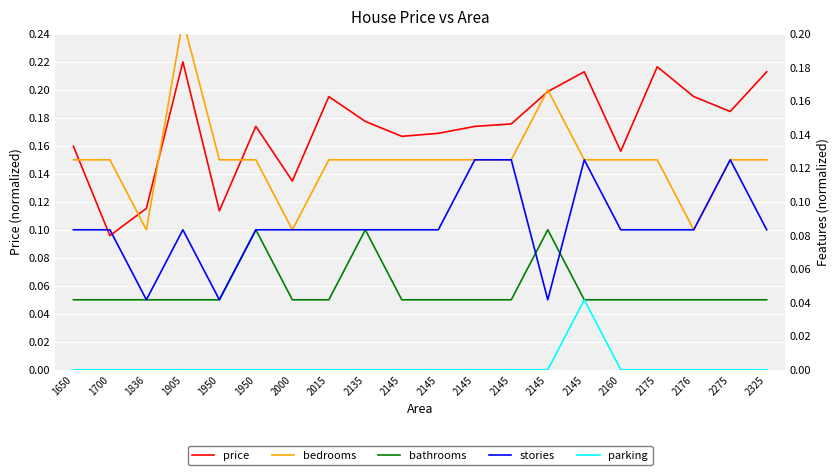

What is the value of the price point at the 11th from the left?

0.2